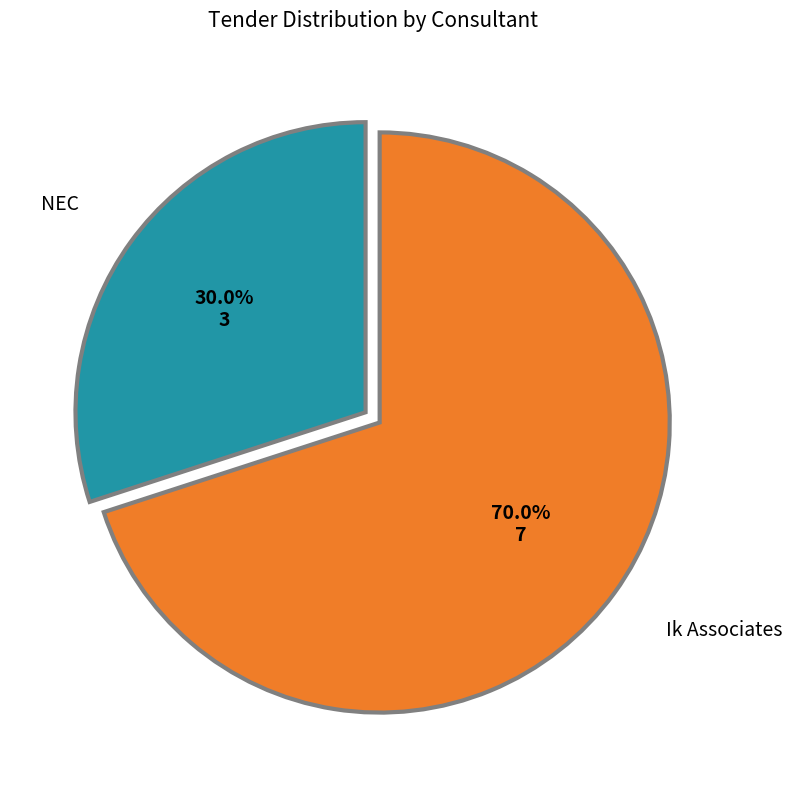

Approximately how many times larger is the value at NEC compared to Ik Associates?

0.4